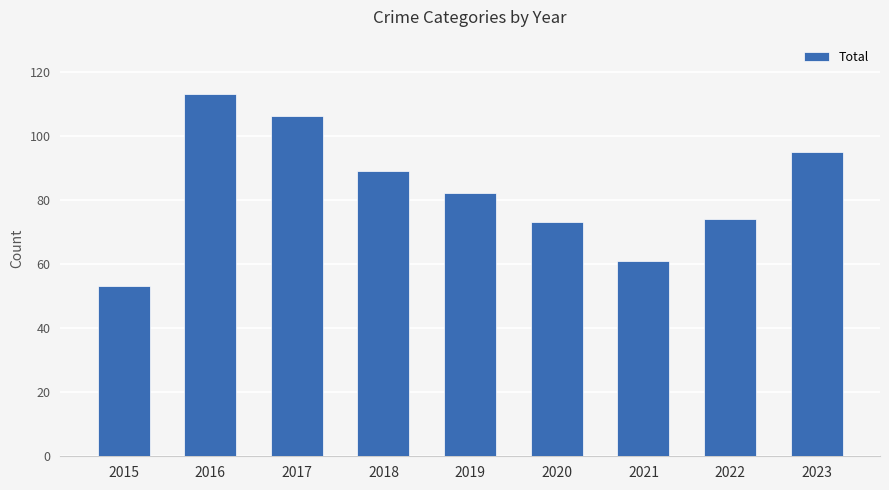

Reading right to left, transcribe all the data shown in this chart.

2023=95	2022=74	2021=61	2020=73	2019=82	2018=89	2017=106	2016=113	2015=53